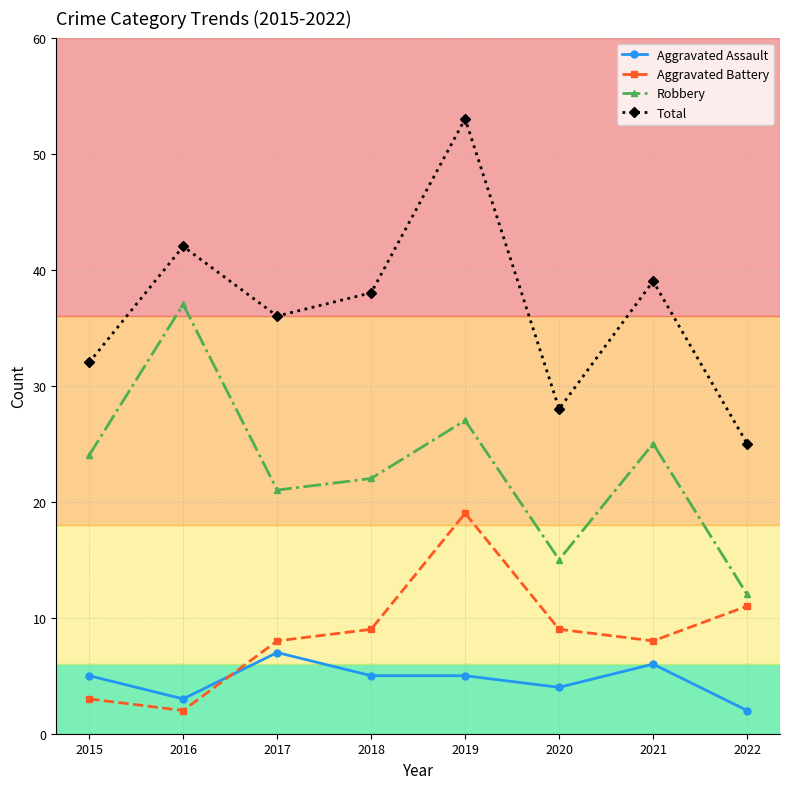

The value of Aggravated Assault at 2021 is 3. True or false?

False